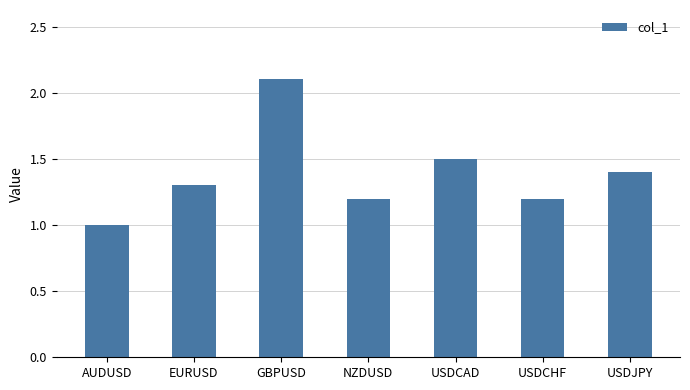

True or false: the data shows 1.7 at AUDUSD.

False